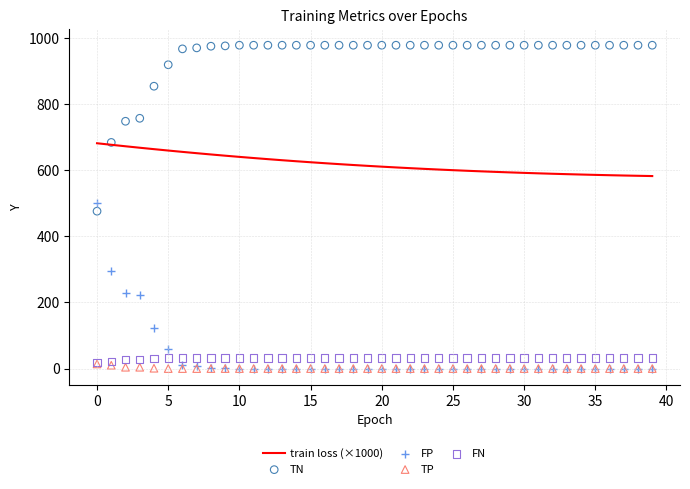

True or false: train loss (×1000) has a value of 274.8 at 0.

False